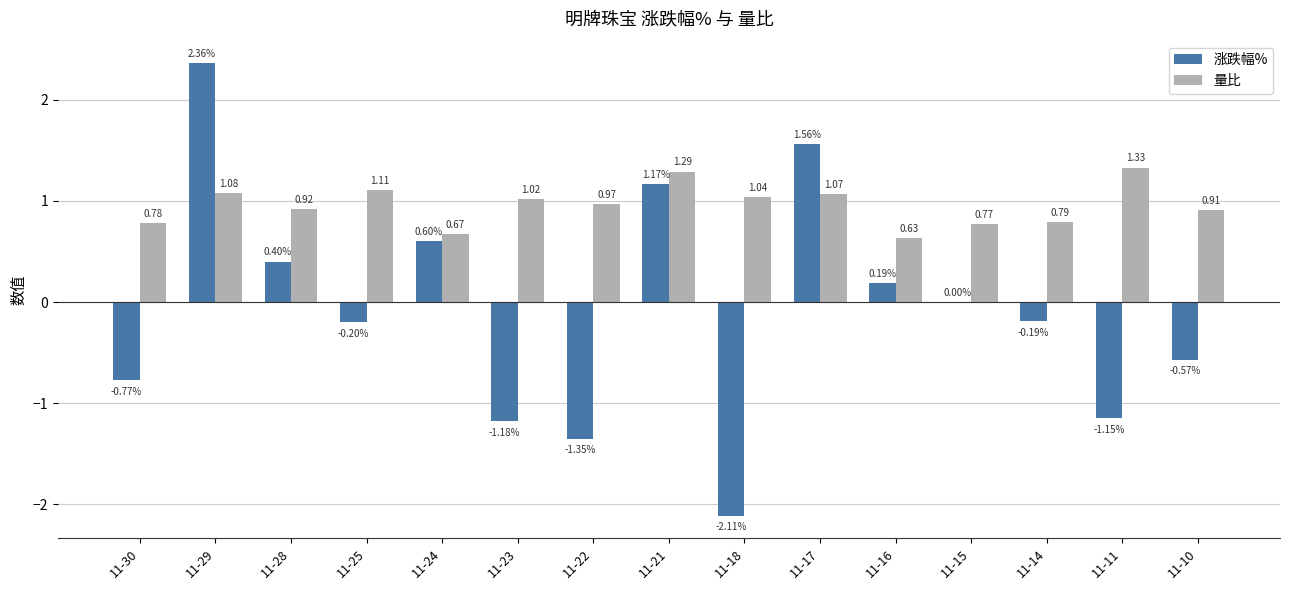

Which series has the largest total across all categories?

量比